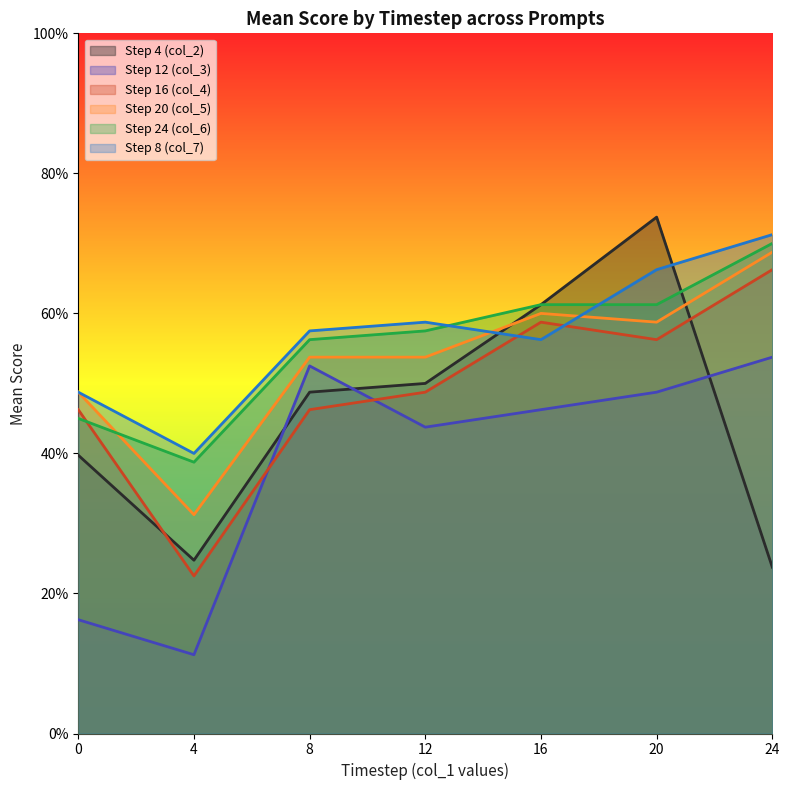

In col_5, how many points are higher than both neighbors (excluding endpoints)?

1